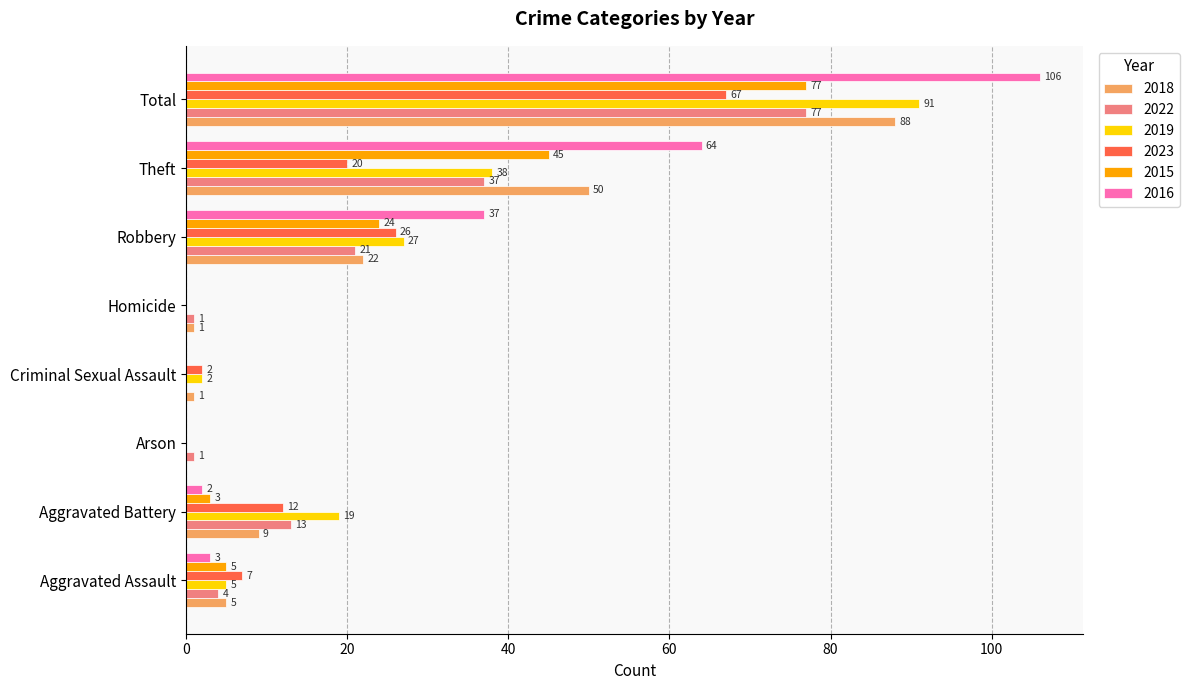

At which label is 2022 closest to 38?

Theft